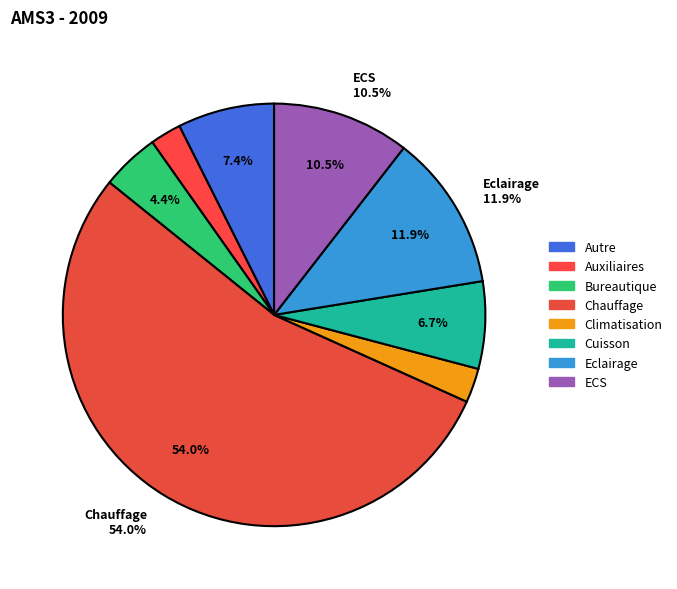

Which slice is the largest?

Chauffage